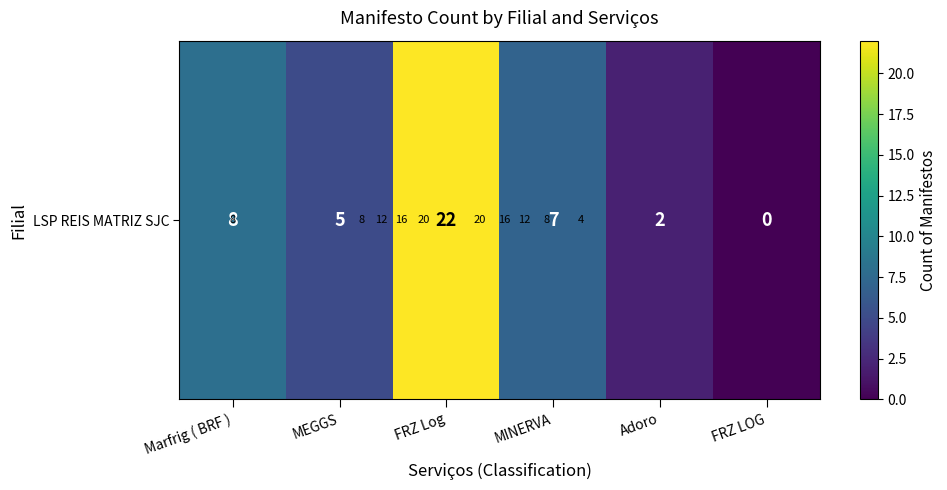

List the labels in order of value, largest first.

FRZ Log, Marfrig ( BRF ), MINERVA, MEGGS, Adoro, FRZ LOG